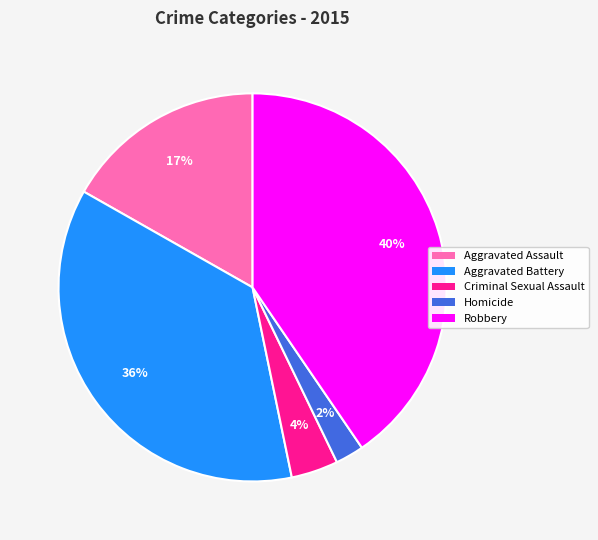

The Criminal Sexual Assault slice represents 4% of the pie. True or false?

True